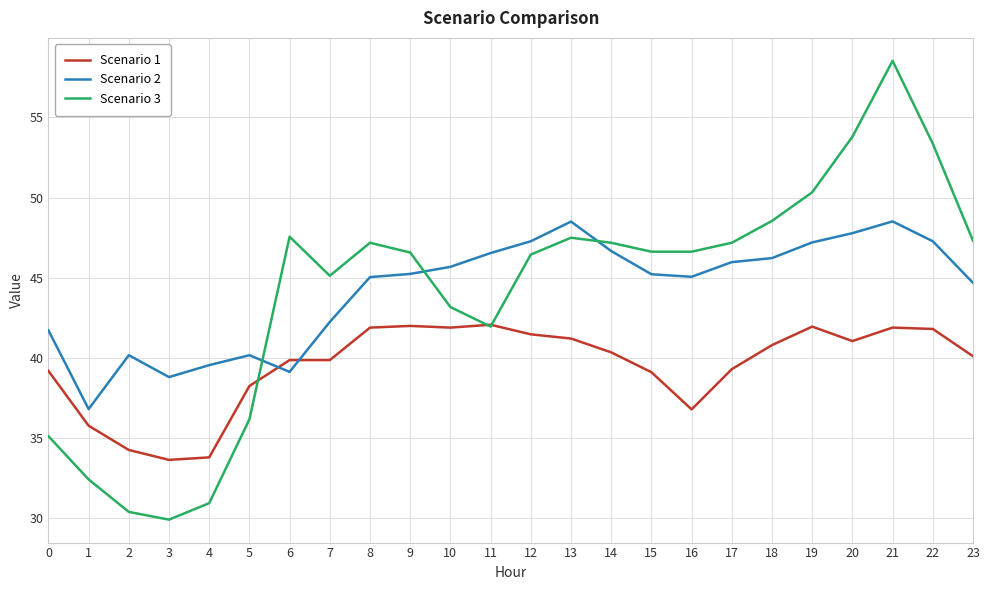

The value of Scenario 2 at 14 is 46.7. True or false?

True